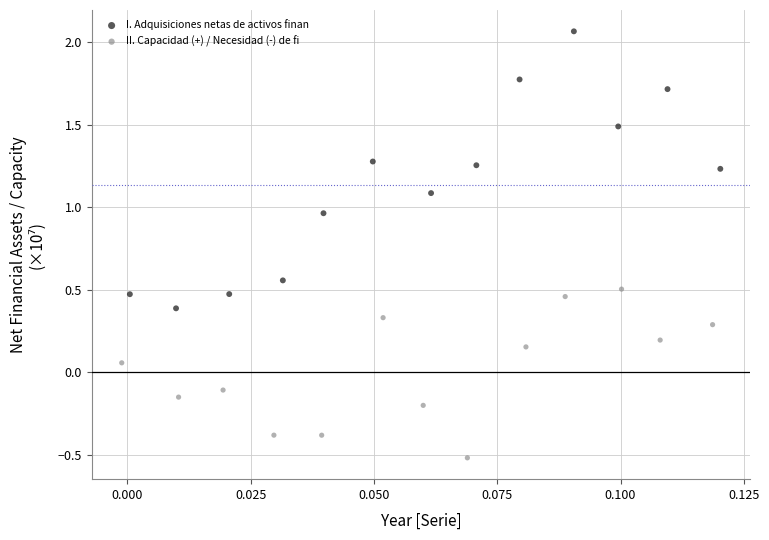

Which series reaches the minimum Y coordinate?

II. Capacidad (+) / Necesidad (-) de fi